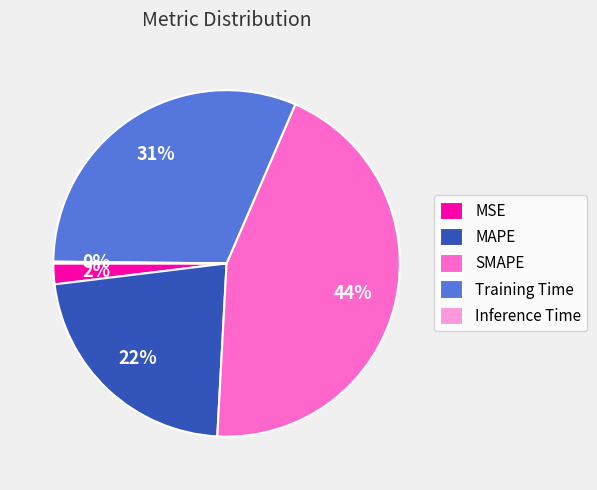

Combined, do Training Time and MSE account for over 50%?

No